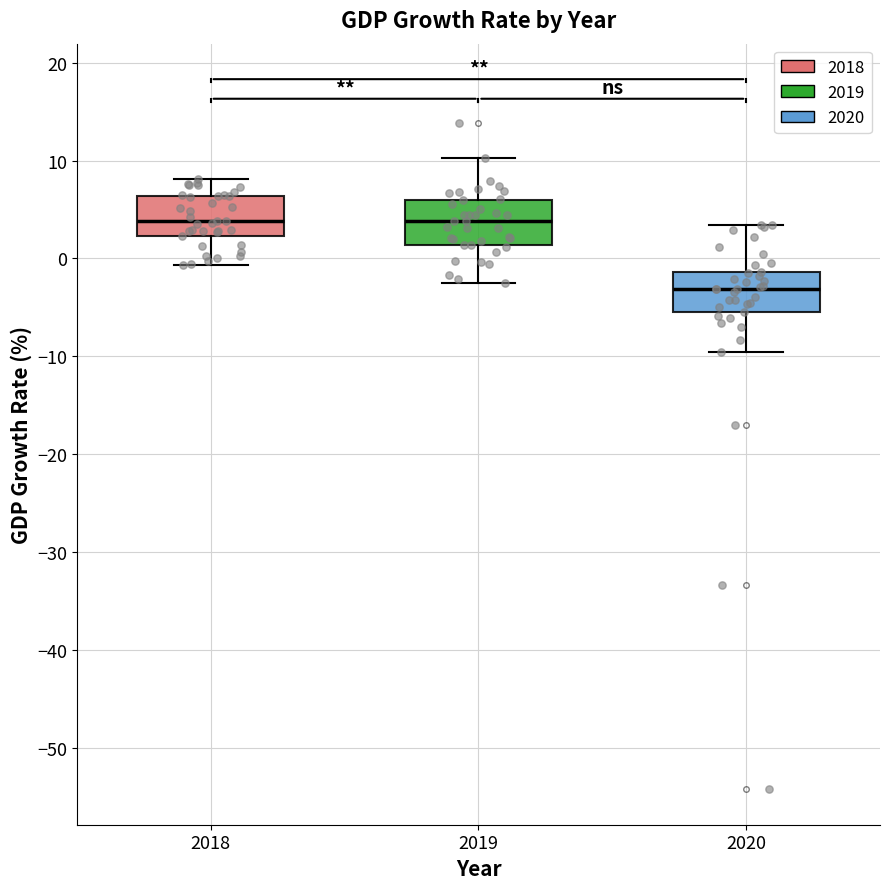

Reading left to right, transcribe this box plot: for each box, give where its median line is, the range the box spans, and where its two whiskers end, as read against the y-axis. The values are not printed on the chart, so give them approximately, as read against the axis.

2018: median 4, box 2 to 6, whiskers -1 to 8
2019: median 4, box 1 to 6, whiskers -3 to 10
2020: median -3, box -5 to -1, whiskers -10 to 3